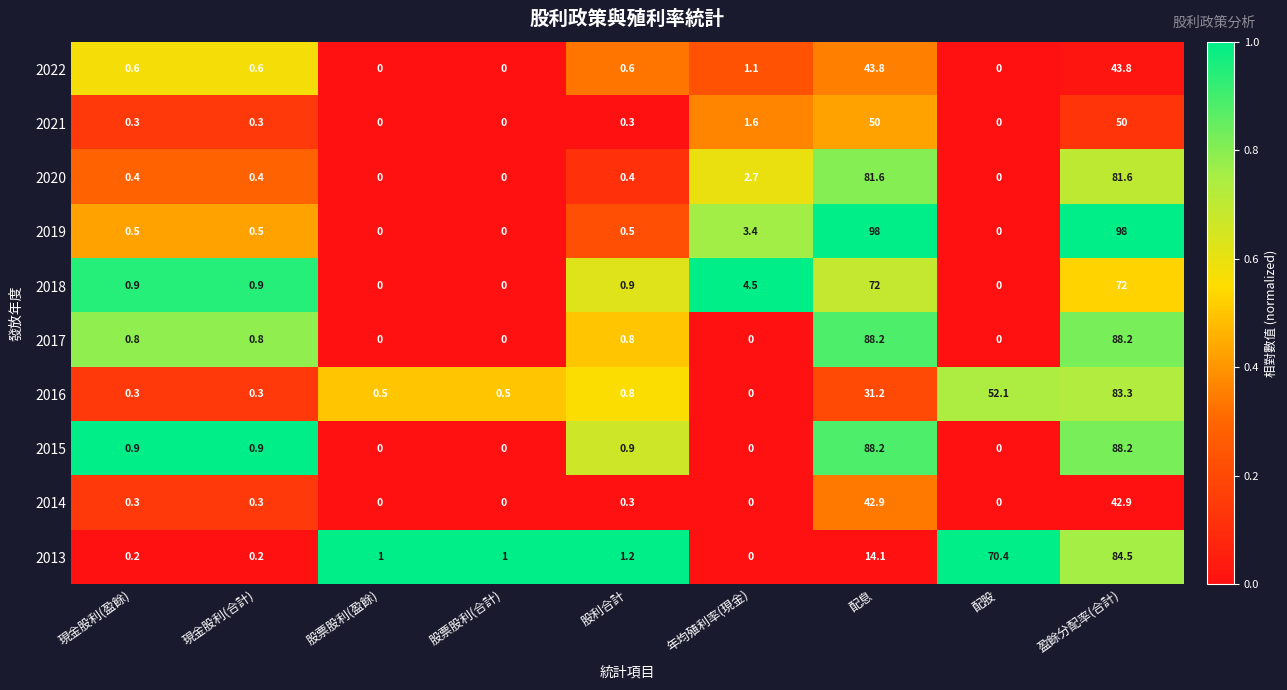

Read the 2016 value at 配息.

31.2